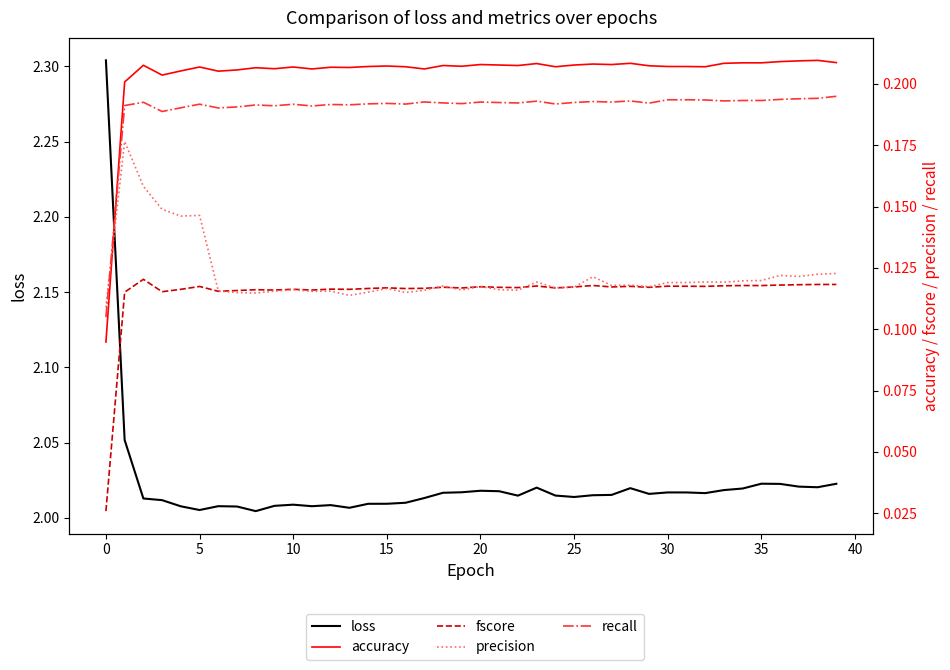

How many interior local valleys does the accuracy series have?

11